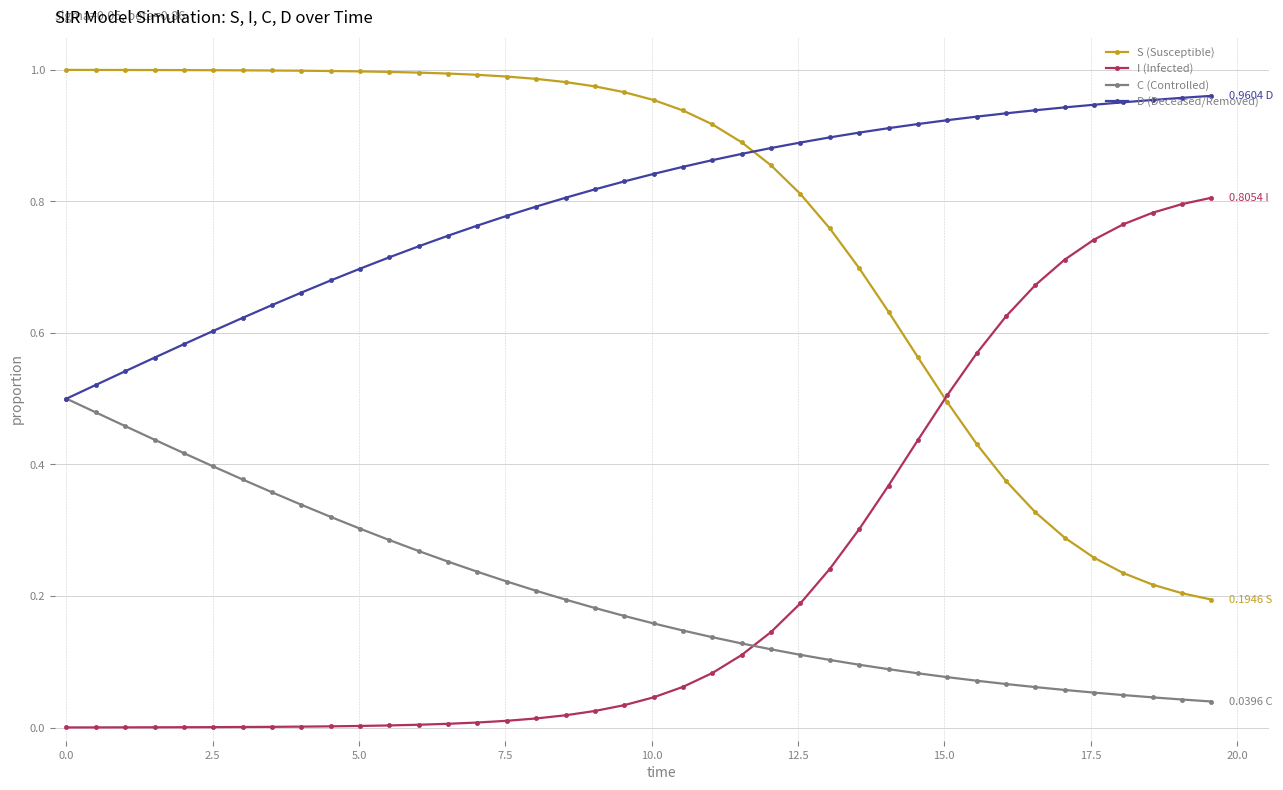

True or false: S (Susceptible) and C (Controlled) intersect in this chart.

False